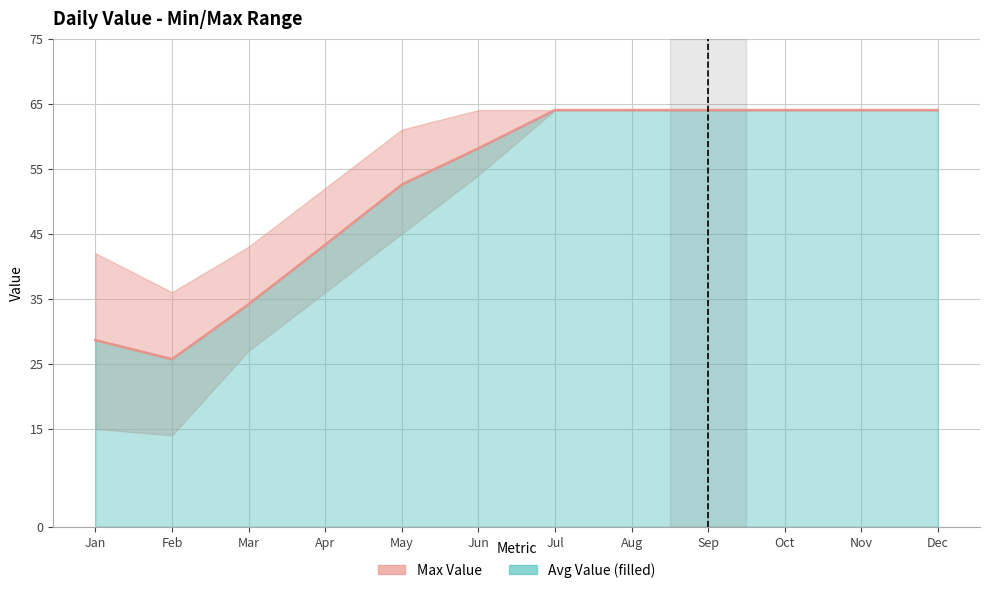

How many data points are less than 64?

6